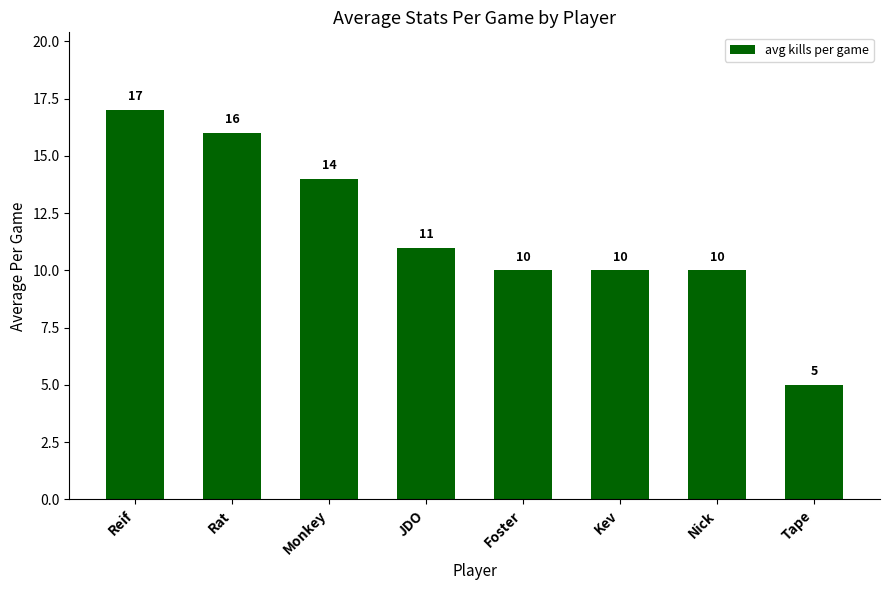

What is the difference between the maximum and minimum values?

12